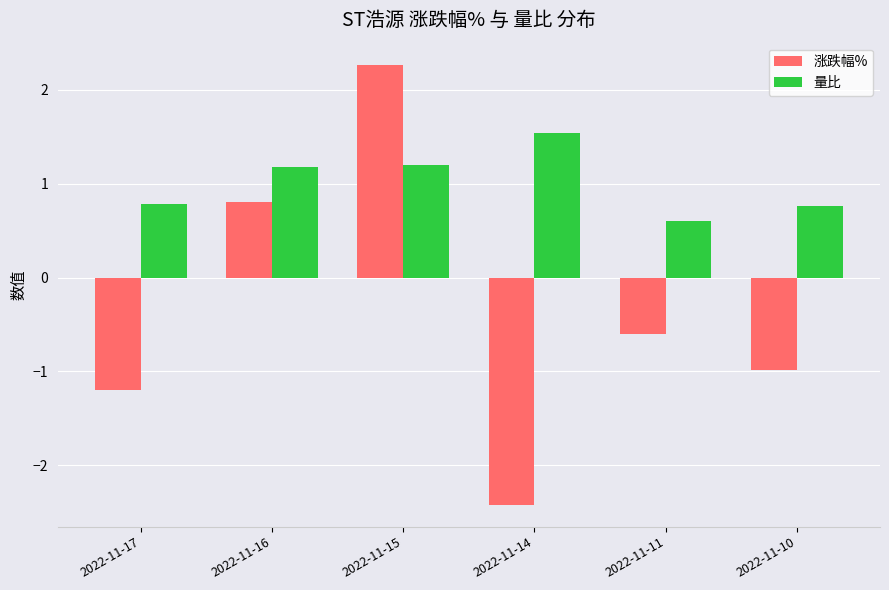

The 涨跌幅% series shows -0.2 at 2022-11-11. True or false?

False